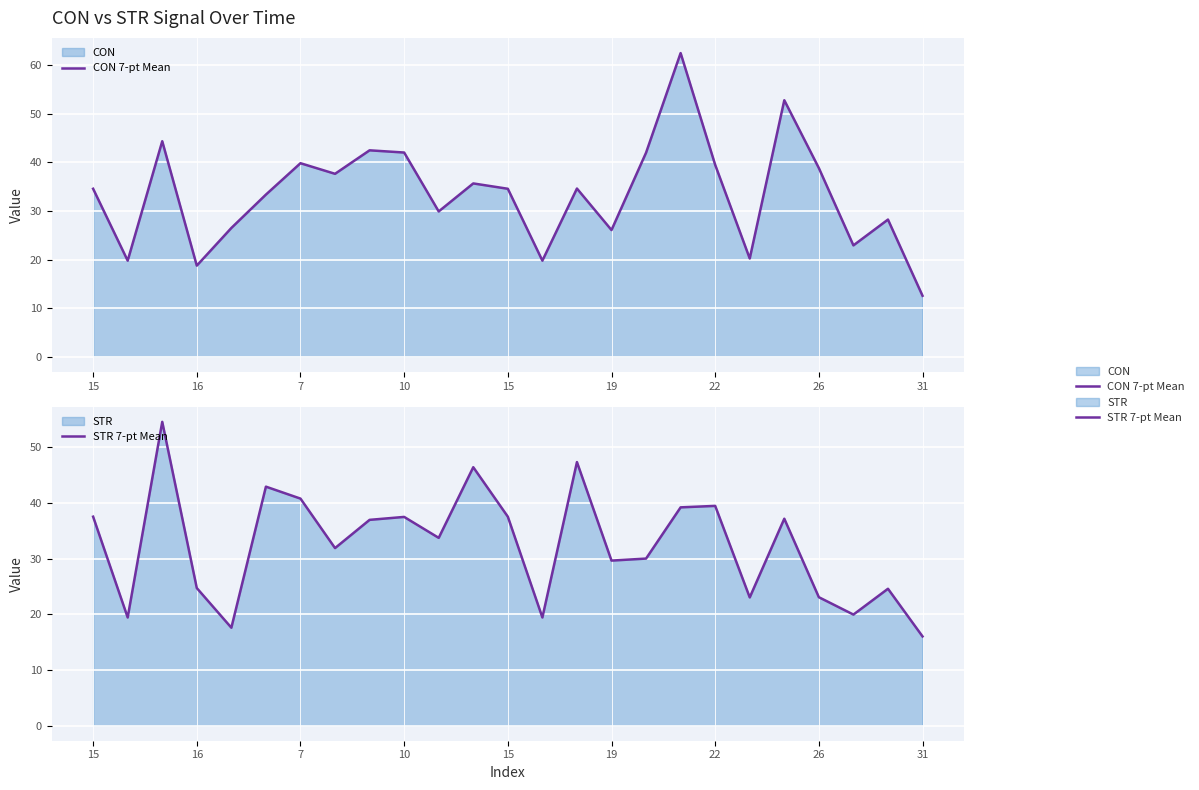

How many intersections are there between CON 7-pt Mean and STR 7-pt Mean?

12